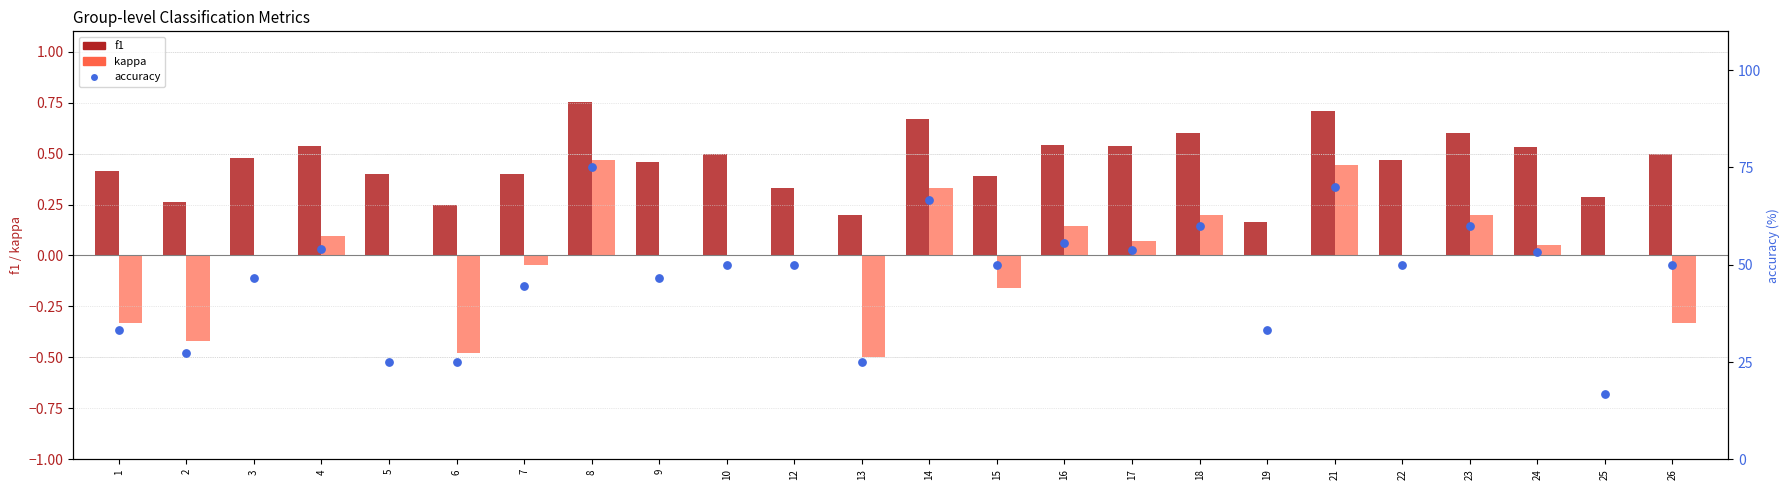

Is the value of f1 at 2 greater than the value of accuracy at 16?

No